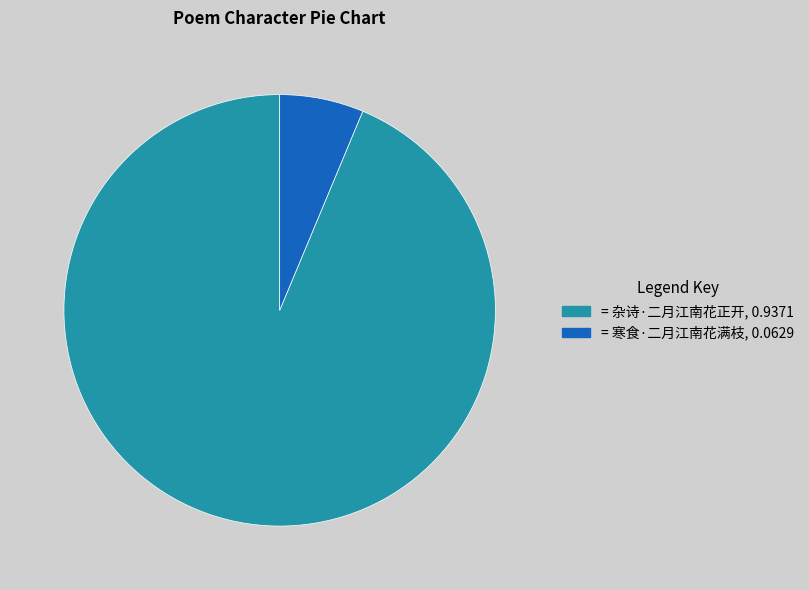

Does any single category account for the majority?

Yes